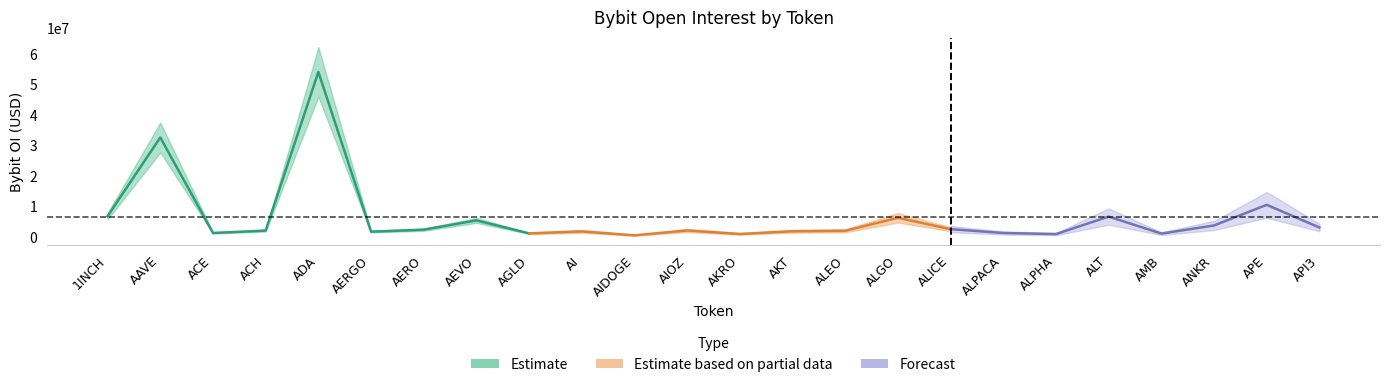

Where does the data first go above 2120838?

1INCH